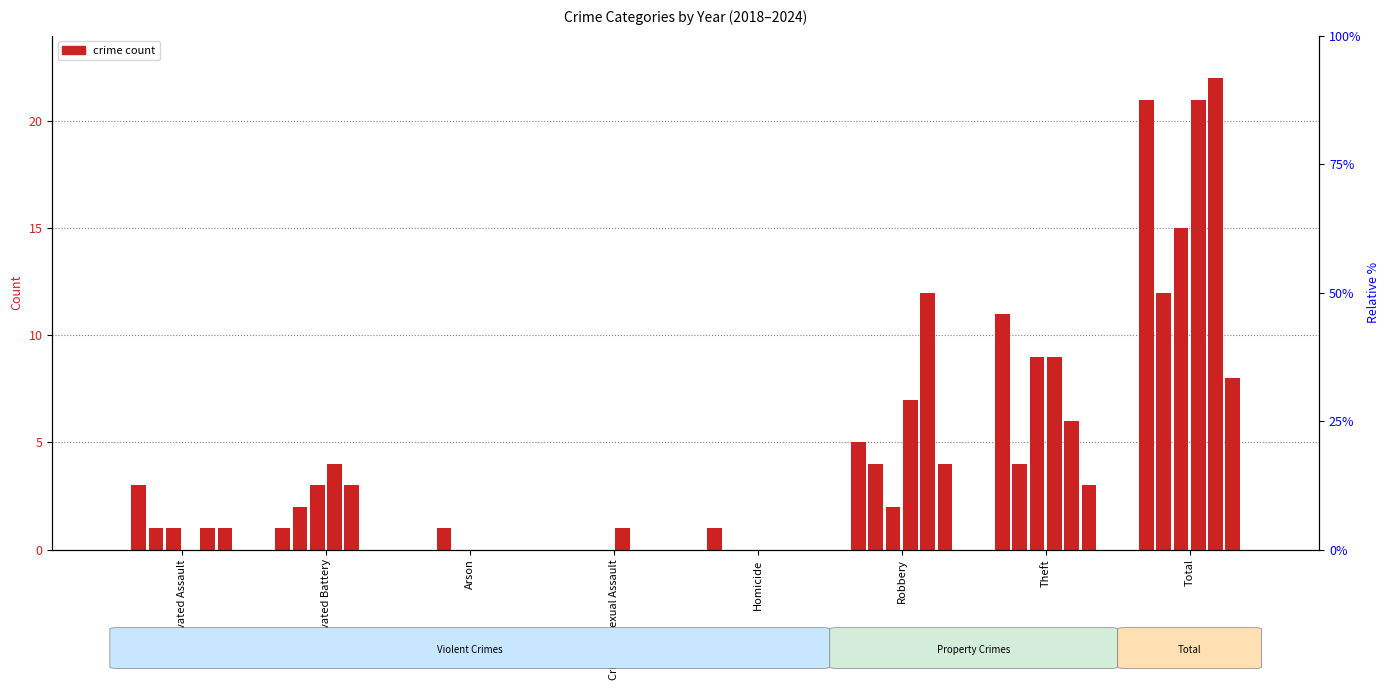

Reading left to right, transcribe all the data shown in this chart.

2019: 3	1	0	0	1	5	11	21
2021: 1	2	1	0	0	4	4	12
2018: 1	3	0	0	0	2	9	15
2022: 0	4	0	1	0	7	9	21
2024: 1	3	0	0	0	12	6	22
2020: 1	0	0	0	0	4	3	8